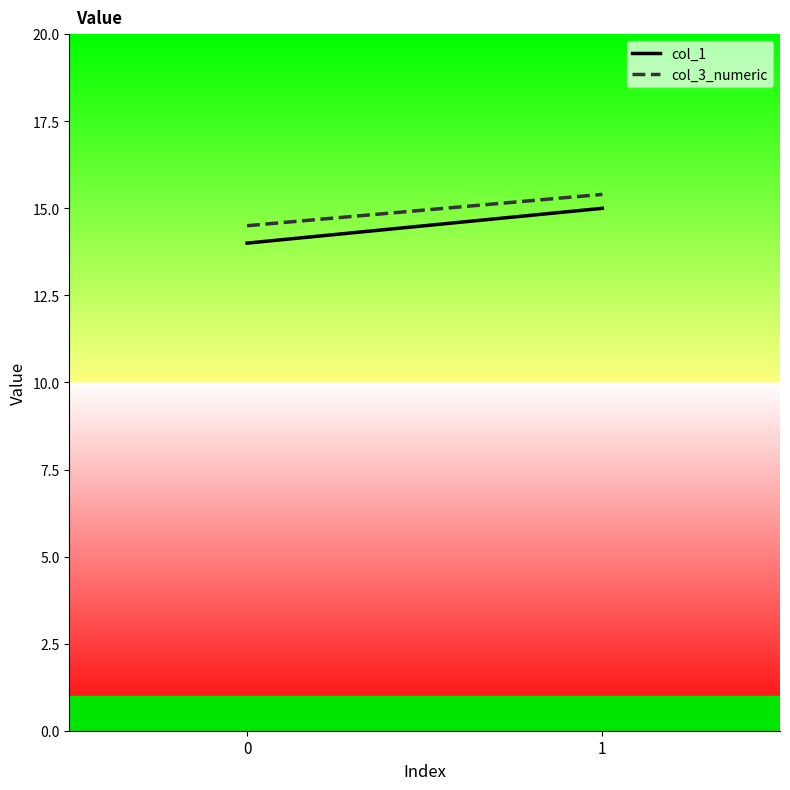

What is the approximate value of col_3_numeric at 0?

14.5